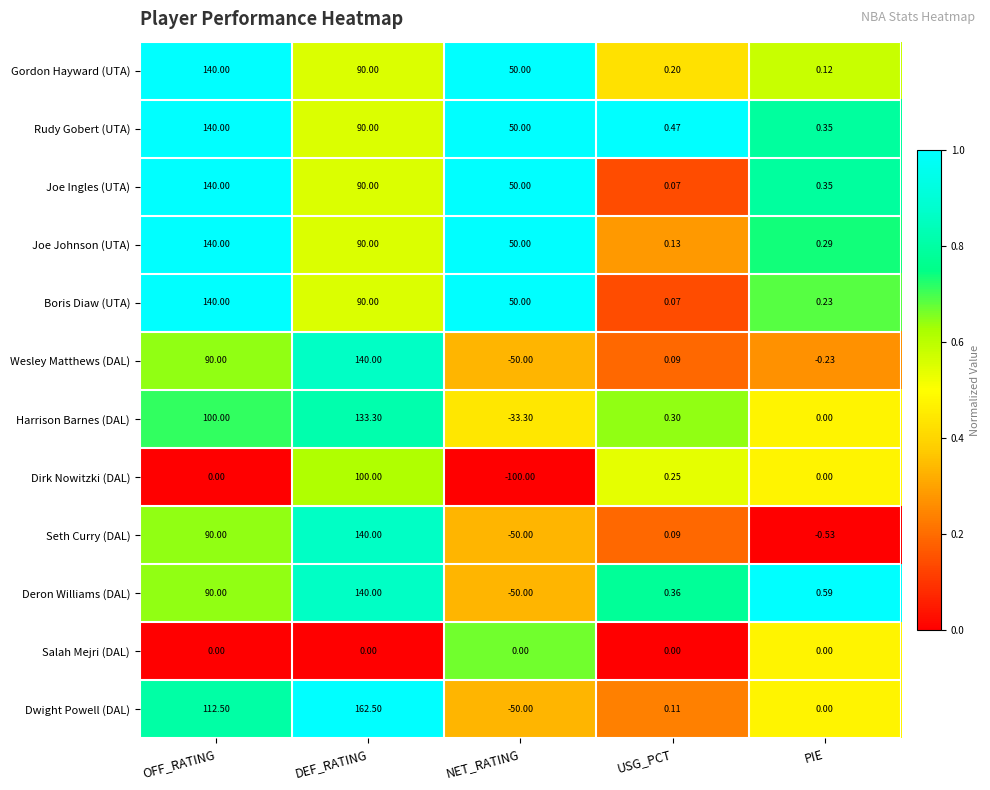

At which label does Seth Curry (DAL) reach its minimum?

NET_RATING